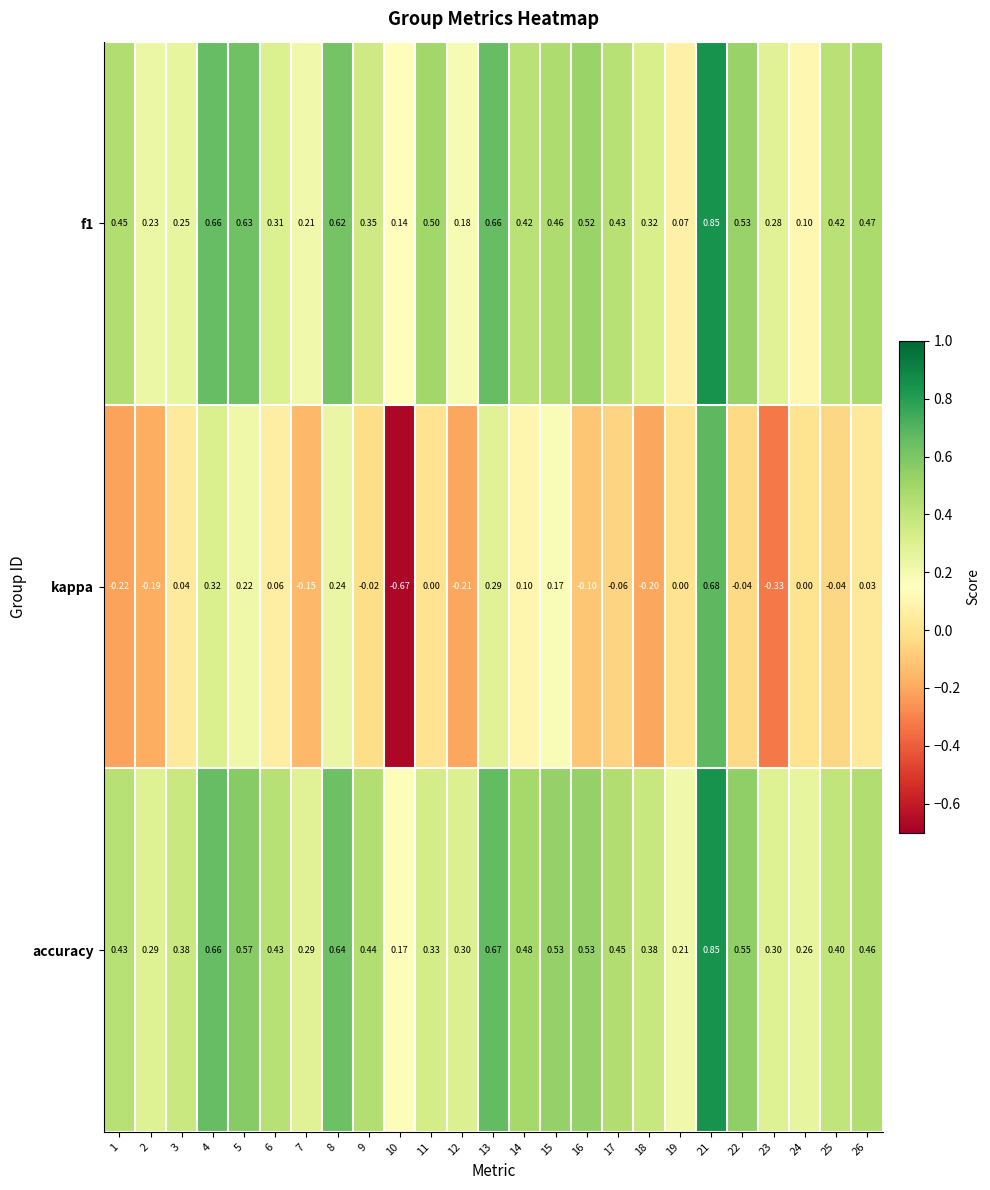

Which series has the largest total across all categories?

accuracy